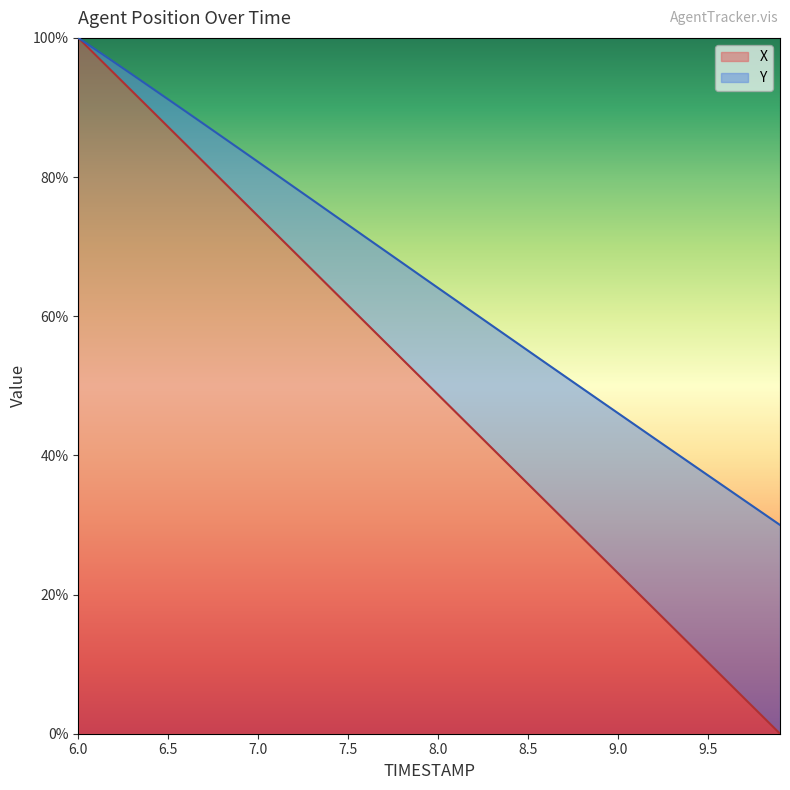

True or false: Y and X intersect in this chart.

False